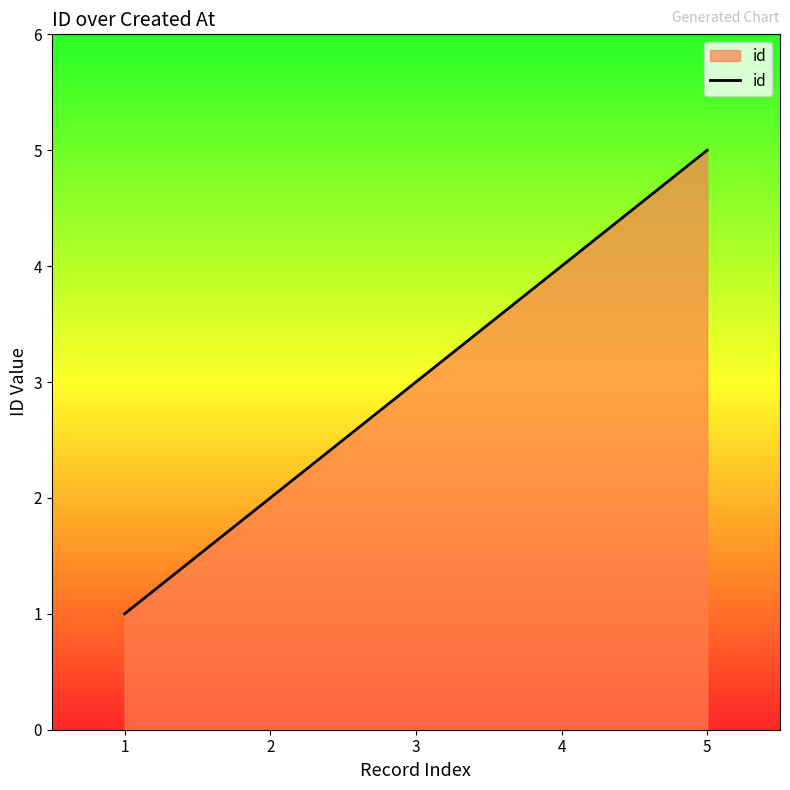

Reading left to right, extract all data points from this chart.

1=1	2=2	3=3	4=4	5=5